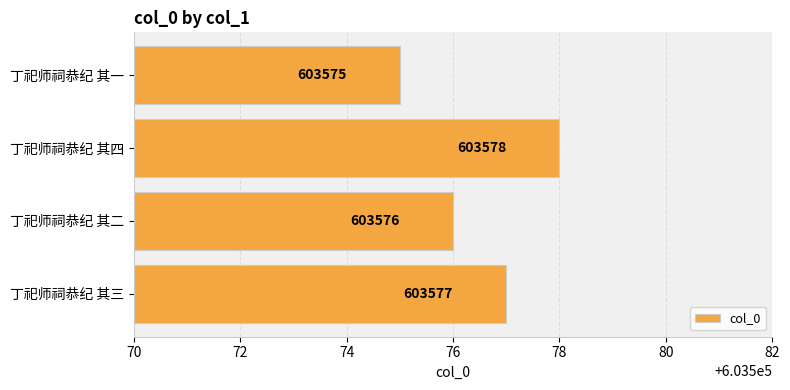

What is the greatest value displayed?

603578